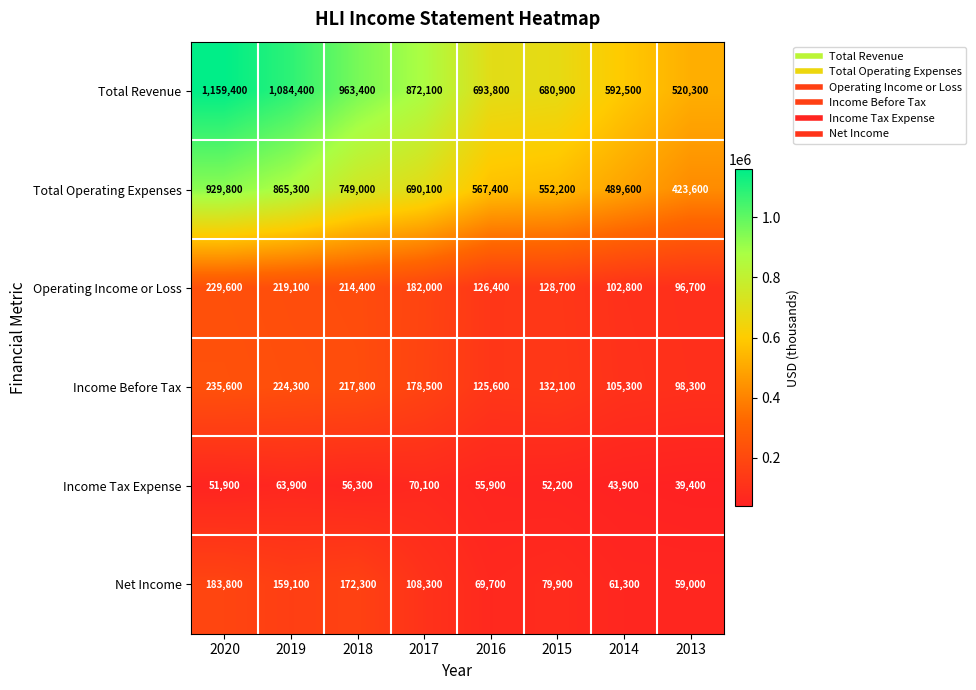

Which label corresponds to the largest value in the chart?

2020